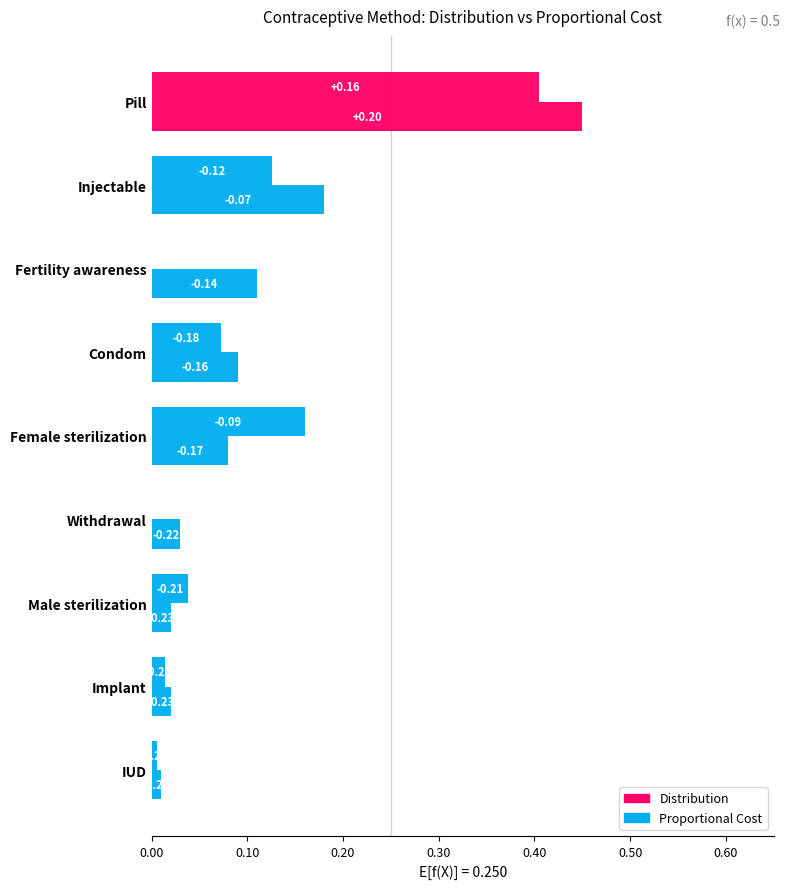

Rank the series by their maximum value, from highest to lowest.

Distribution, Proportional Cost